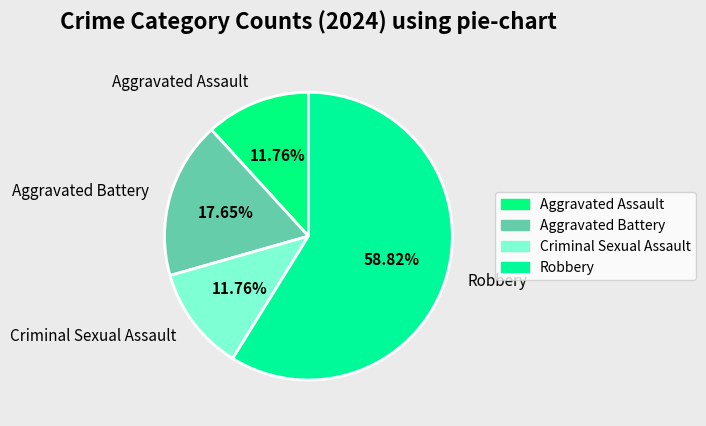

Is there a majority slice in this chart?

Yes